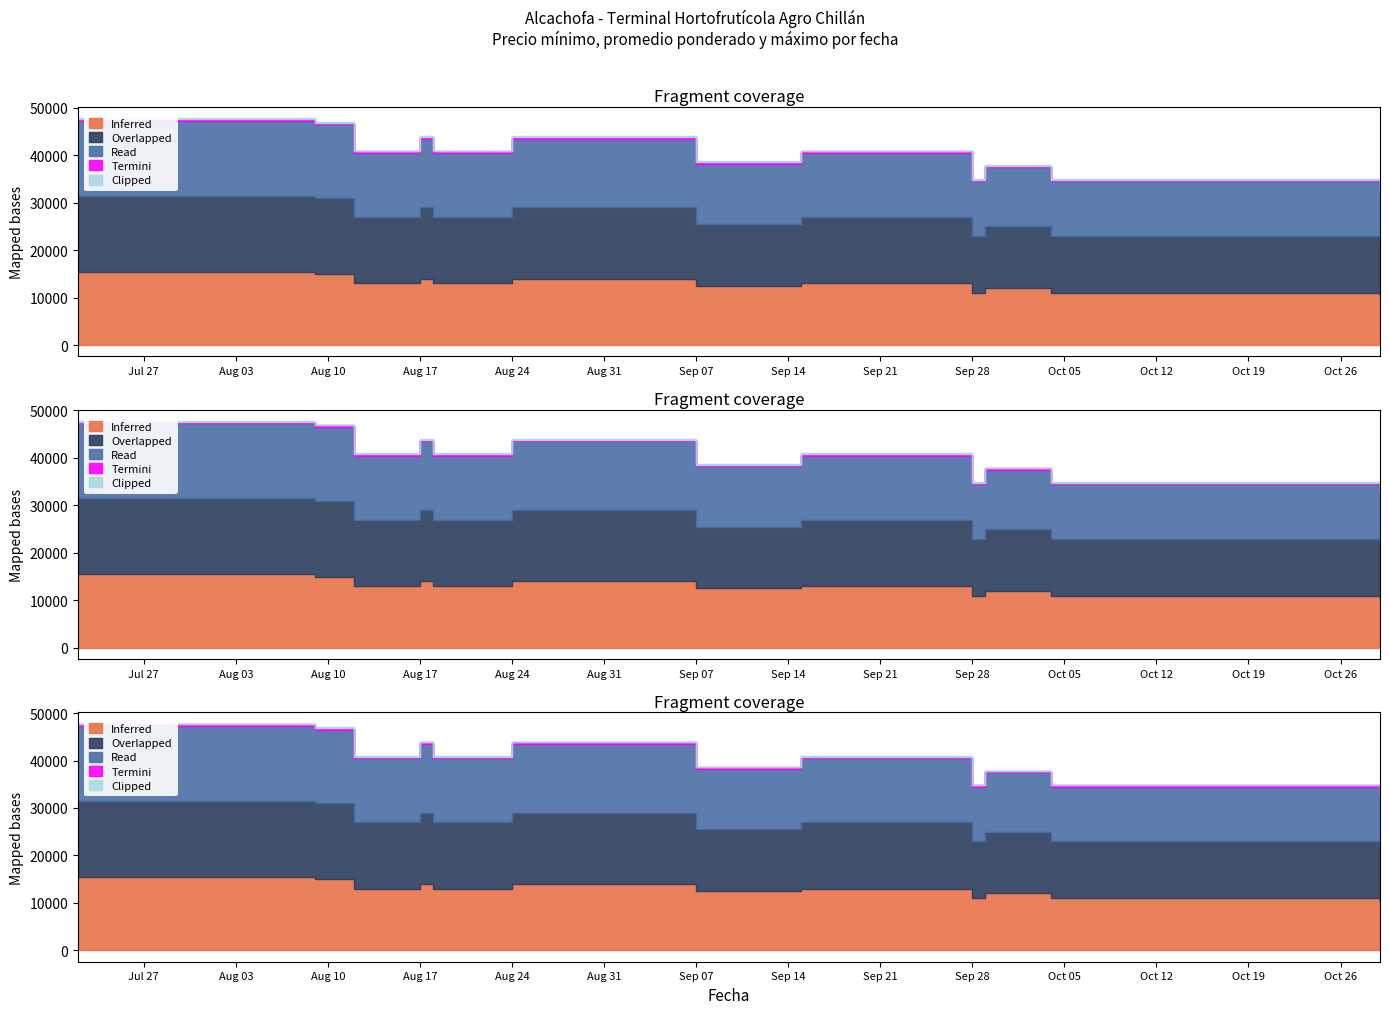

What is the value of the Clipped point at the 25th from the left?

120